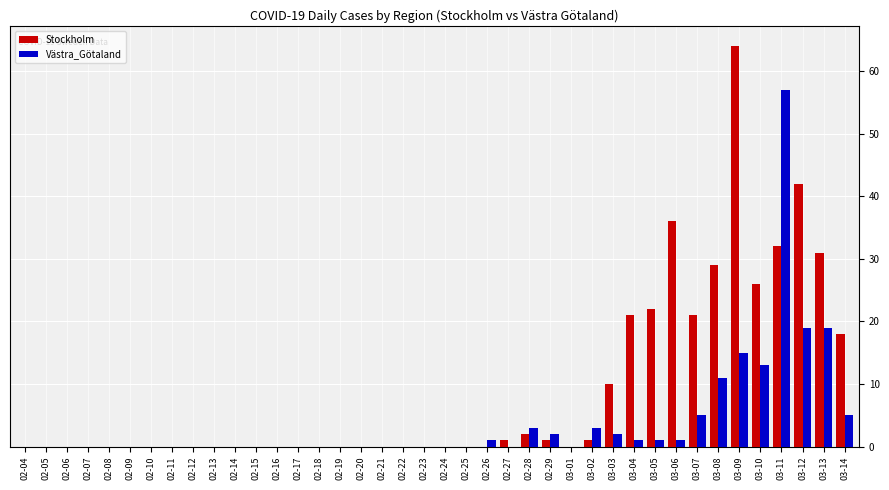

Which series changed the most between 02-14 and 03-10?

Stockholm